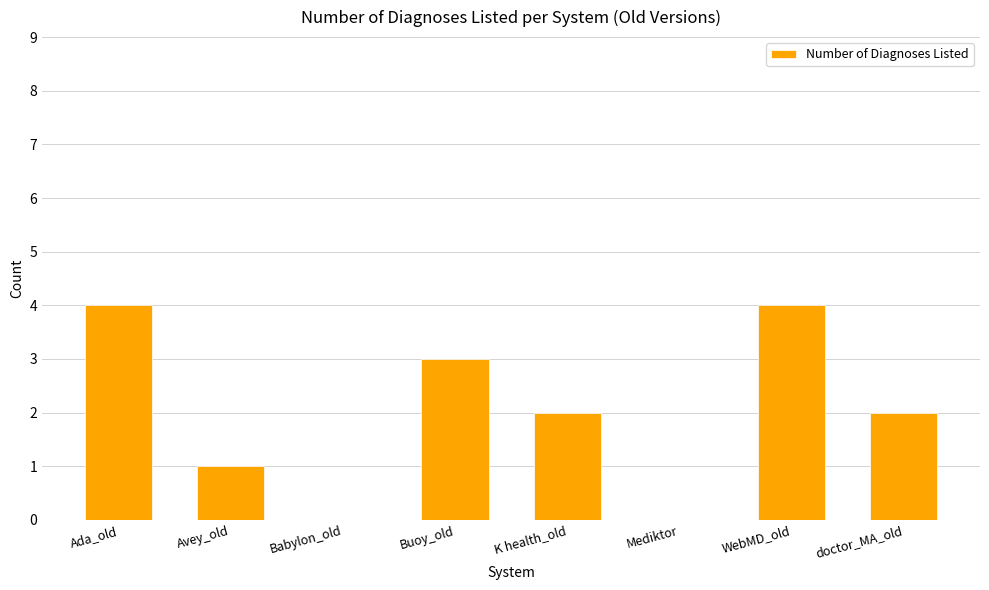

What is the greatest value displayed?

4